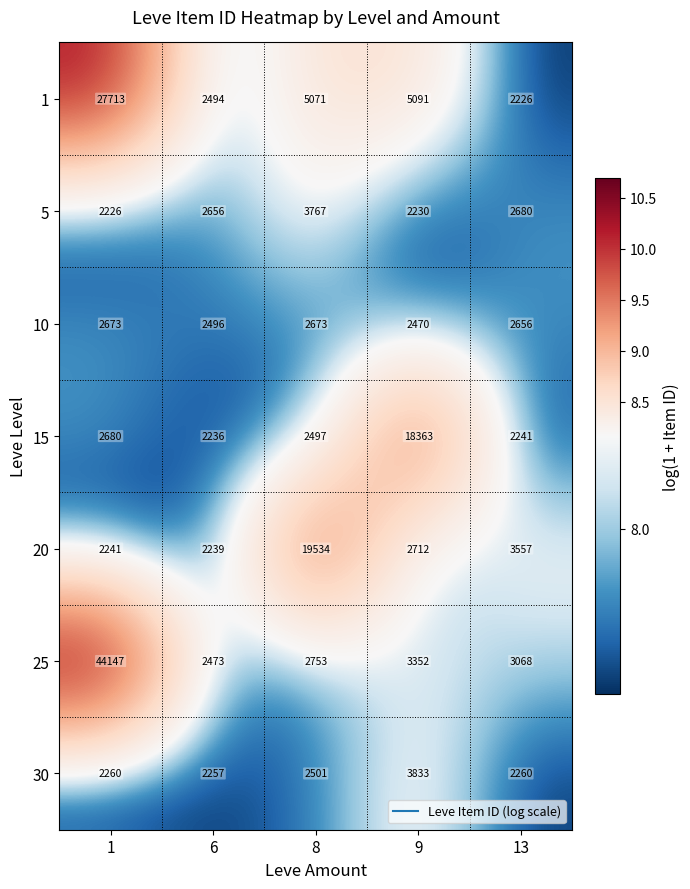

Where is 25 nearest to the value 23310?

9